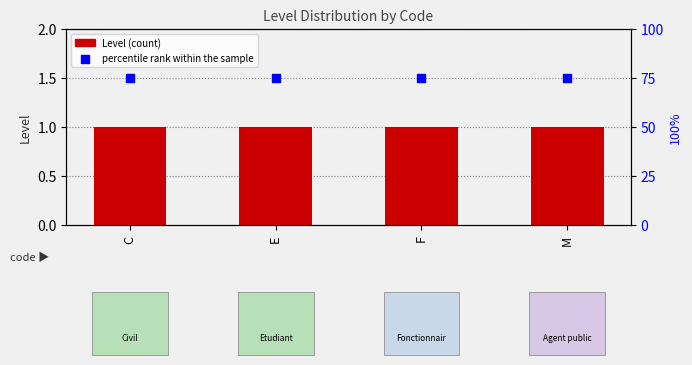

Which series has the largest total across all categories?

percentile rank within the sample